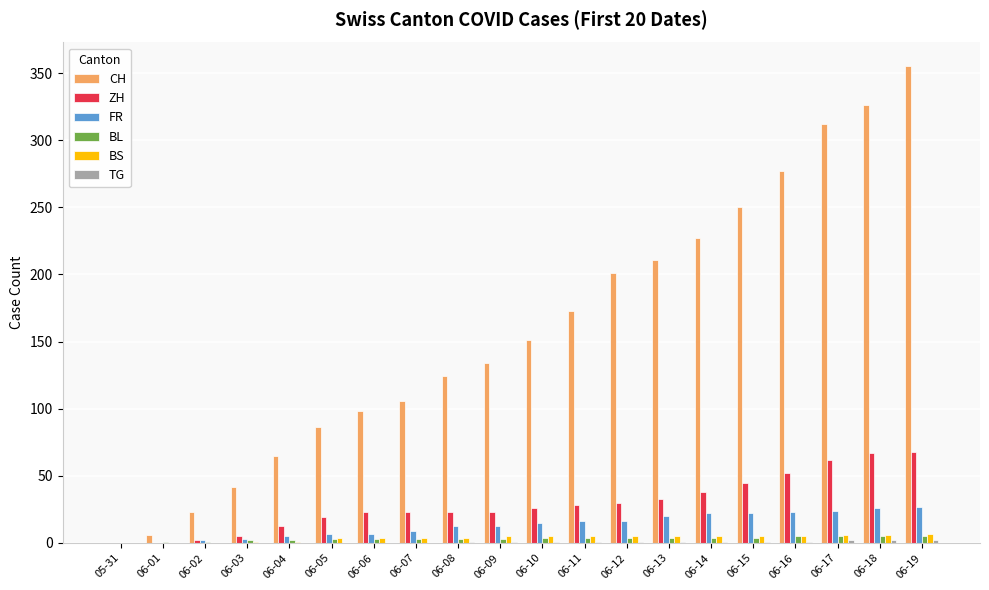

What is the maximum value shown in the chart?

355